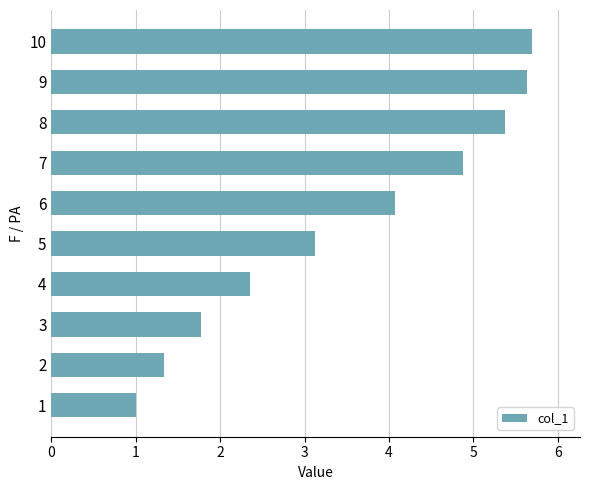

Which label corresponds to the largest value in the chart?

10